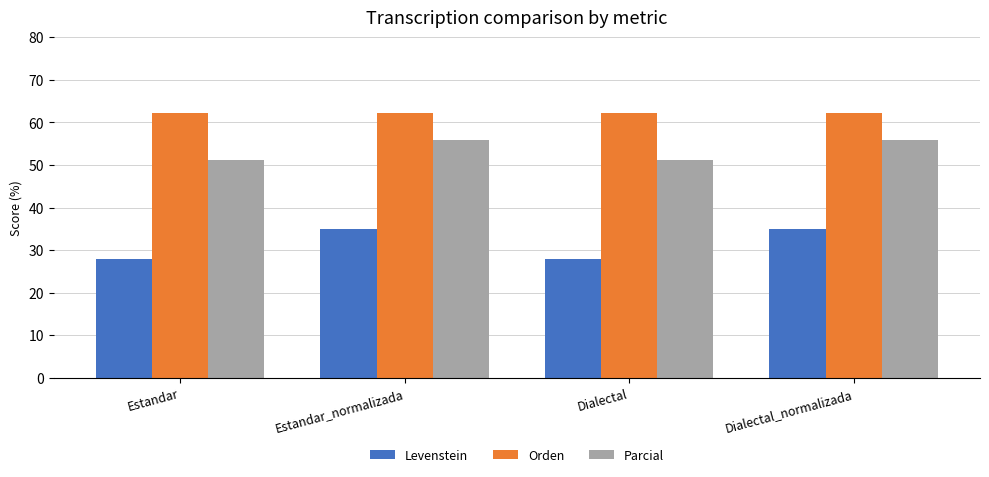

Read the Levenstein value at Estandar.

27.9